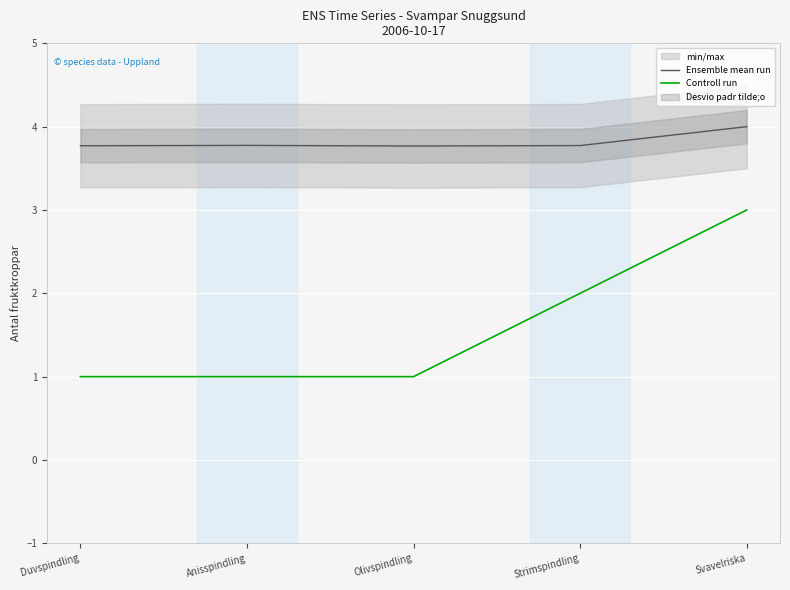

Reading right to left, list all the values displayed in this chart.

Ensemble mean run: Svavelriska=4.0	Strimspindling=3.8	Olivspindling=3.8	Anisspindling=3.8	Duvspindling=3.8
Controll run: Svavelriska=3.0	Strimspindling=2.0	Olivspindling=1.0	Anisspindling=1.0	Duvspindling=1.0